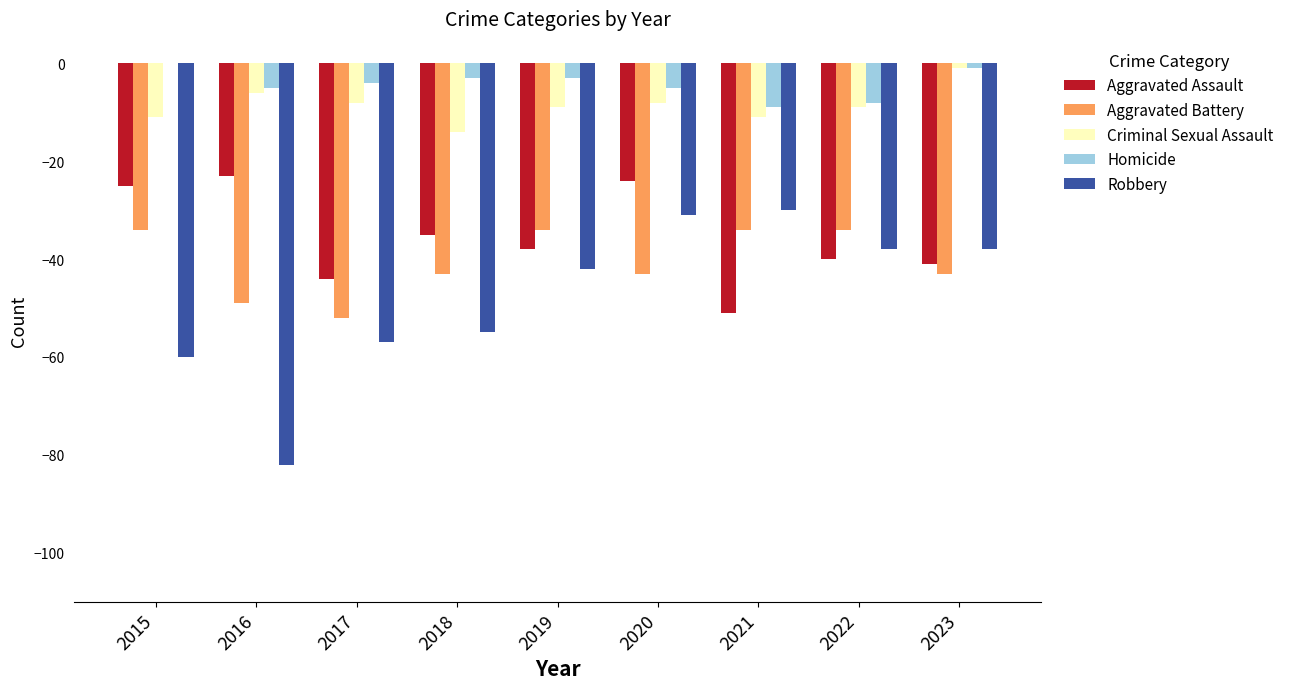

Is it true that Robbery equals -30 at 2021?

True